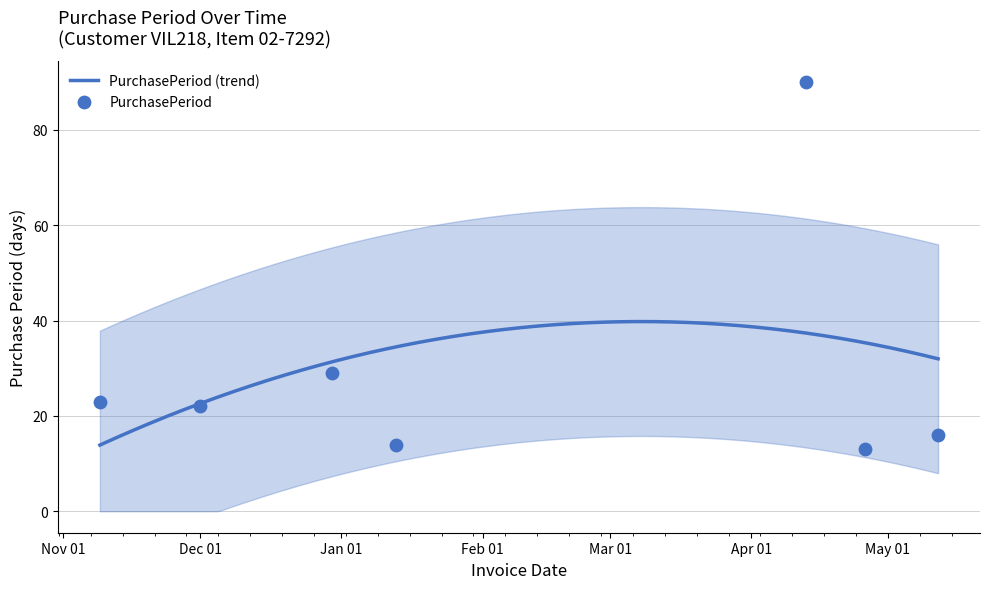

What is the change in value from 2017-04-13 to 2017-04-26?

-77